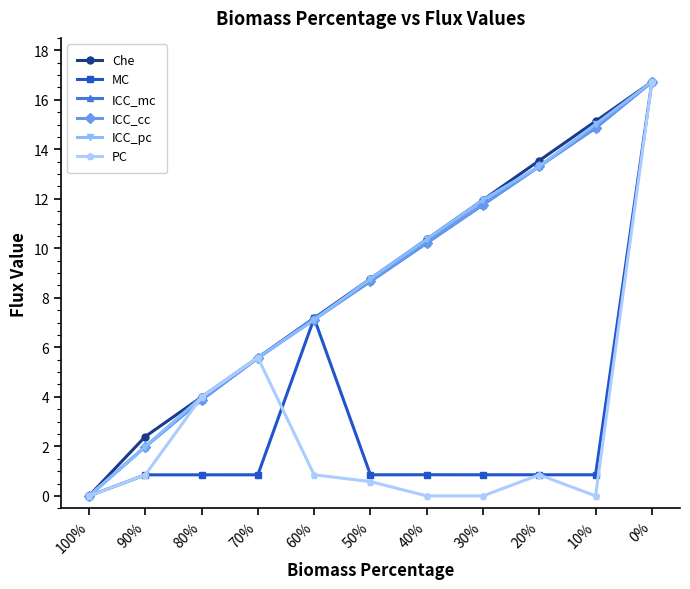

True or false: ICC_mc has more than 0 interior local peaks.

False